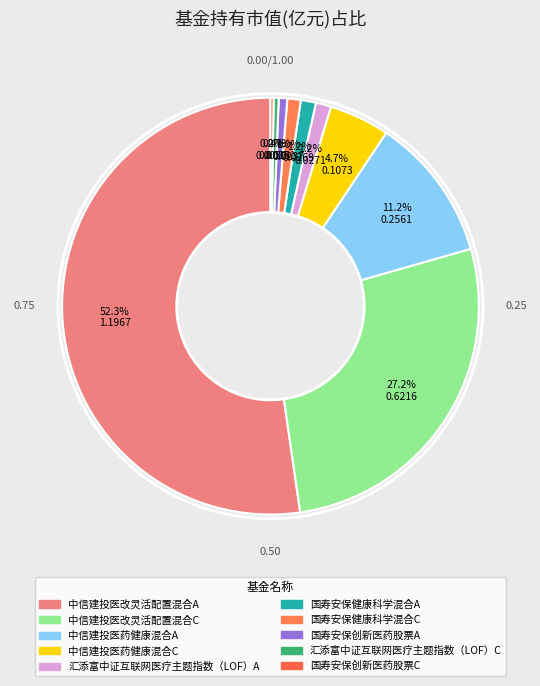

Combined, what portion of the pie is 汇添富中证互联网医疗主题指数（LOF）A and 国寿安保健康科学混合A?

2.4%